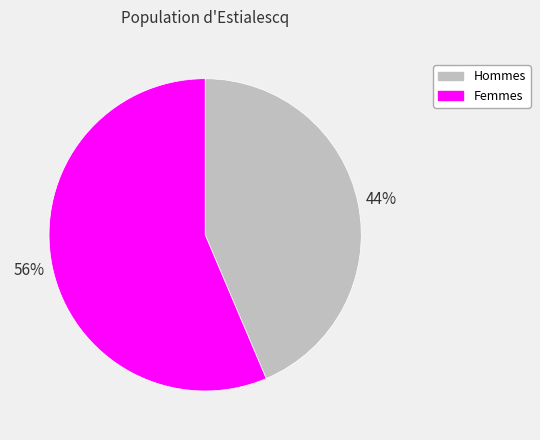

Rank the categories by value from highest to lowest.

Femmes, Hommes